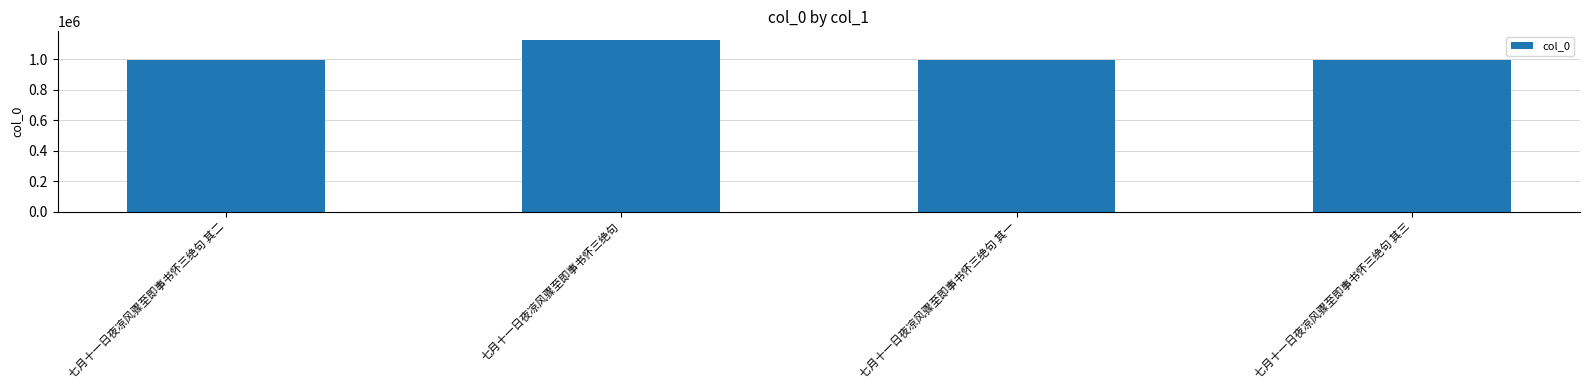

What is the label of the 2nd bar from the right?

七月十一日夜凉风骤至即事书怀三绝句 其一